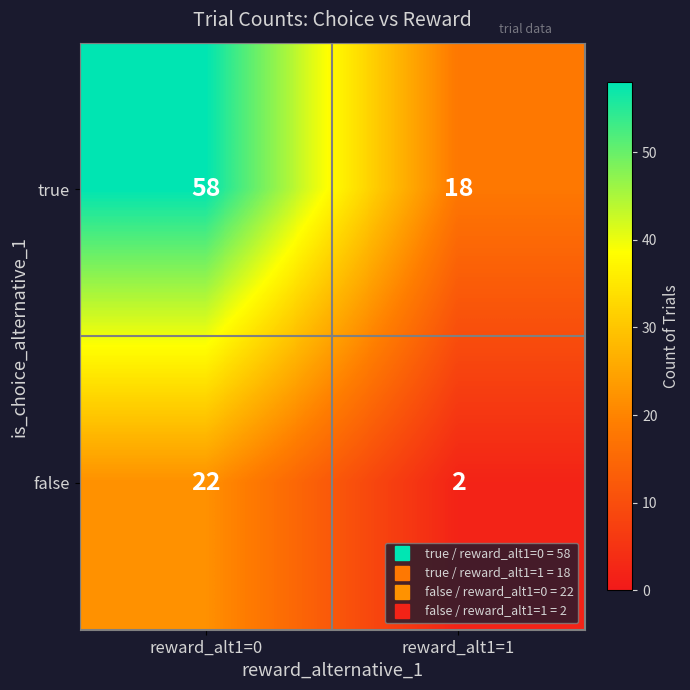

Read the true value at reward_alt1=1, to the nearest 5.

20